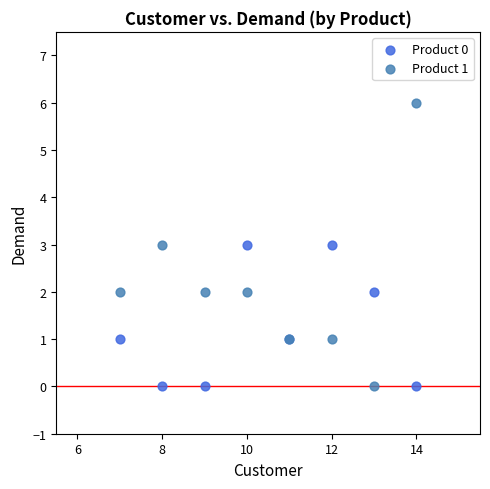

What is the X range (max minus min) for the scatter plot?

7